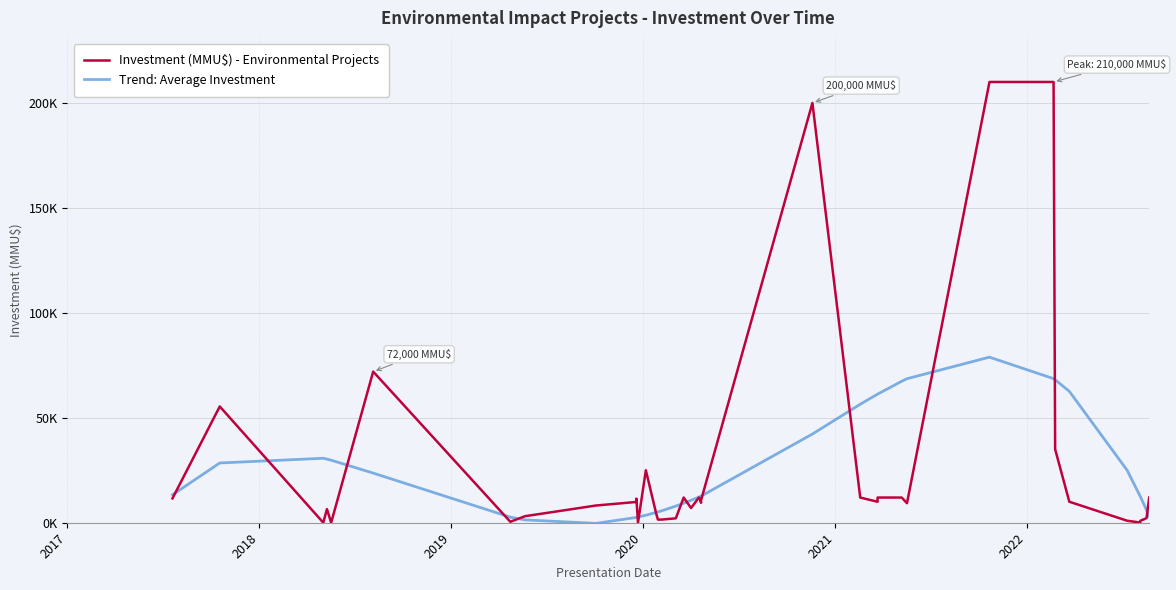

List the series in order of their overall mean, lowest first.

Investment (MMU$) - Environmental Projects, Trend: Average Investment